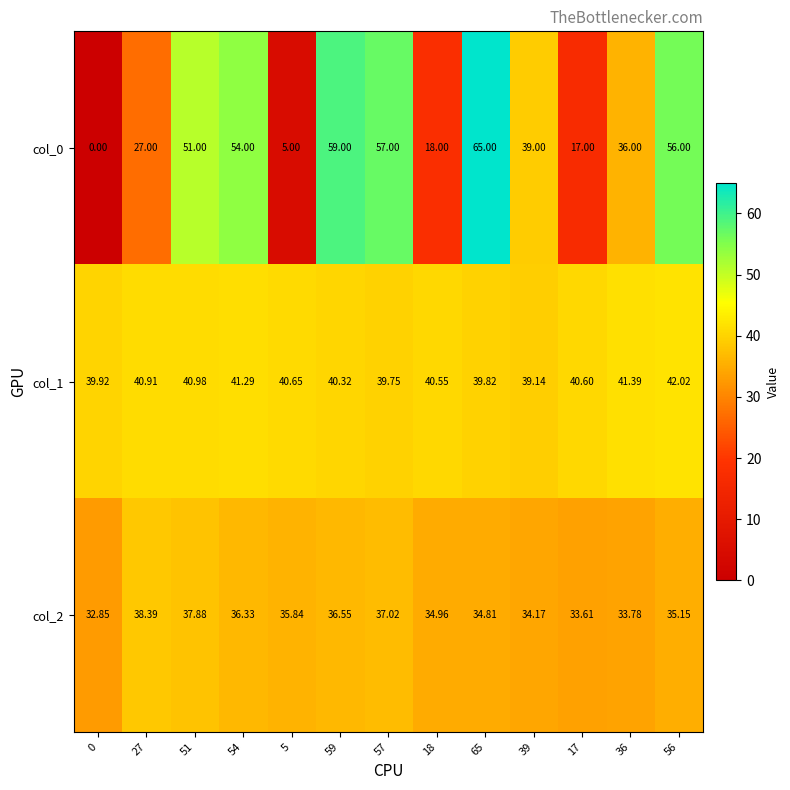

Is the value of col_1 at 57 greater than the value of col_2 at 18?

Yes